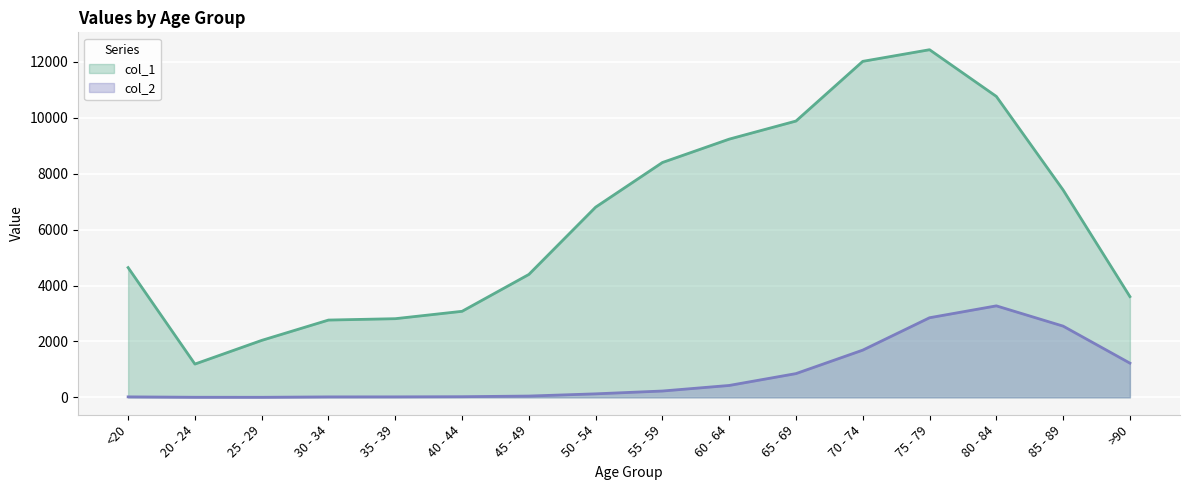

At which category does the chart reach its minimum across all series?

25 - 29